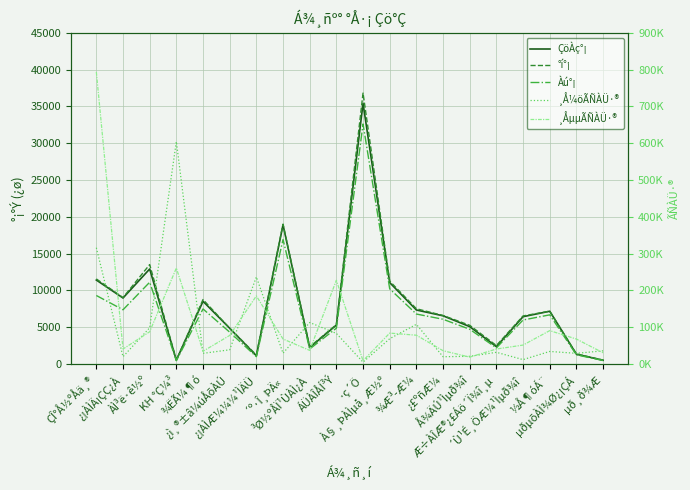

The Àú°¡ series shows 6070 at ¿£ºñÆ¼. True or false?

True